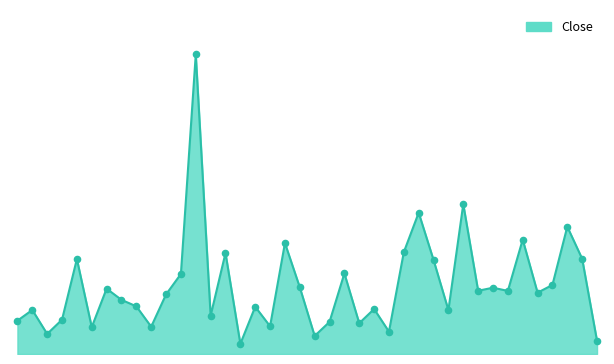

Does the chart have visible grid lines?

No